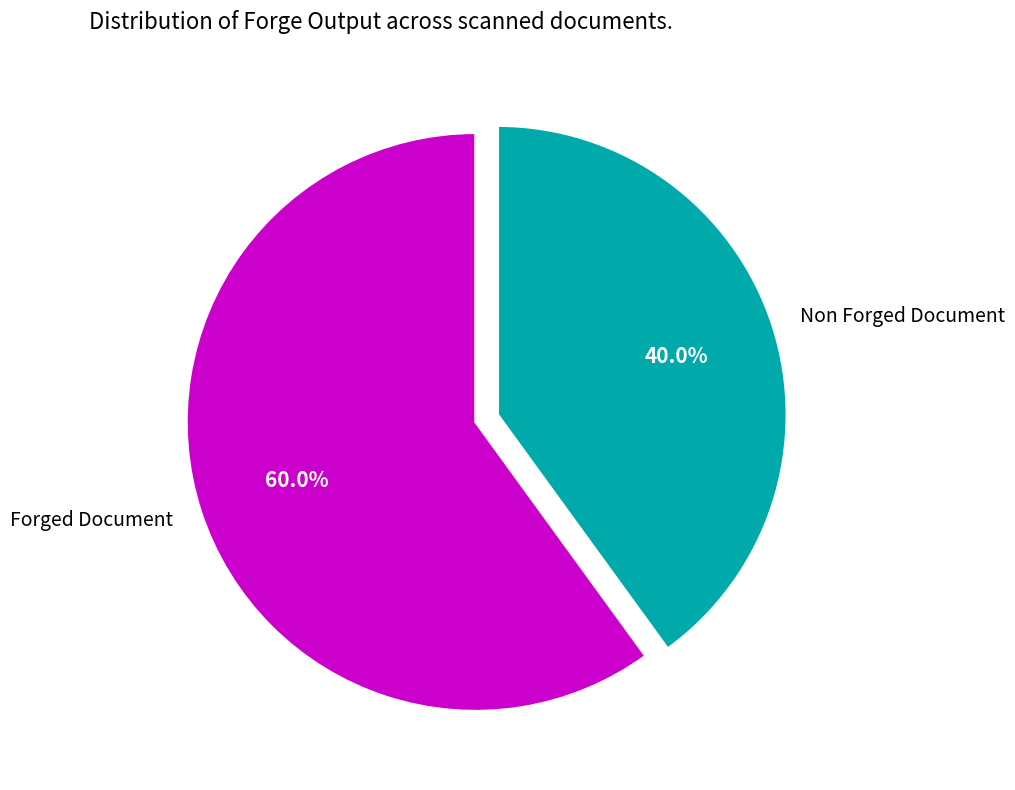

Is it true that Non Forged Document is 50% of the pie?

False